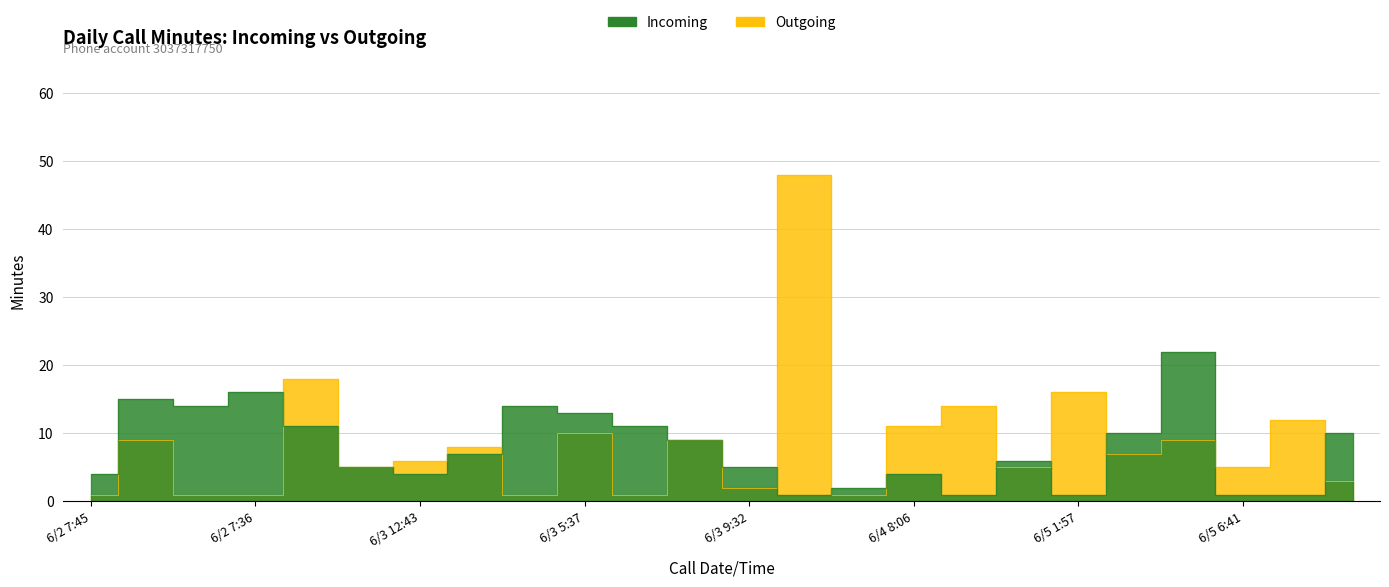

The Outgoing series shows 3 at 6/5 12:51. True or false?

False